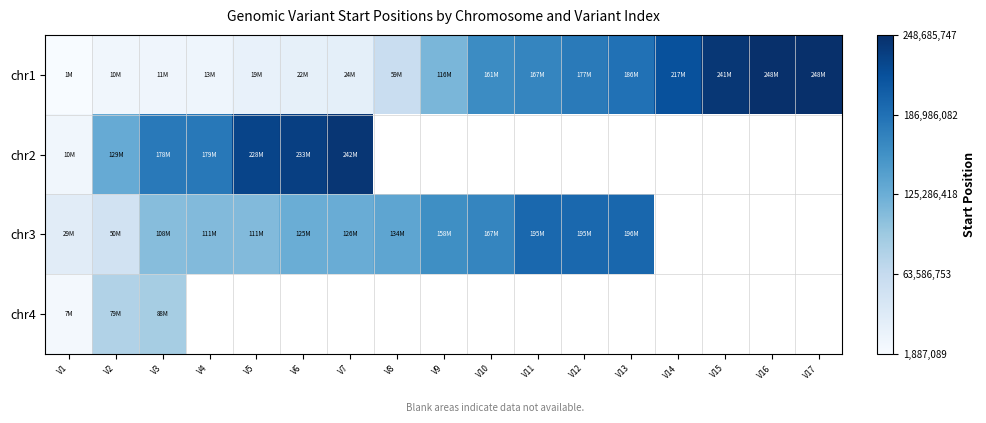

Between V6 and V13, which series saw the biggest shift?

chr1